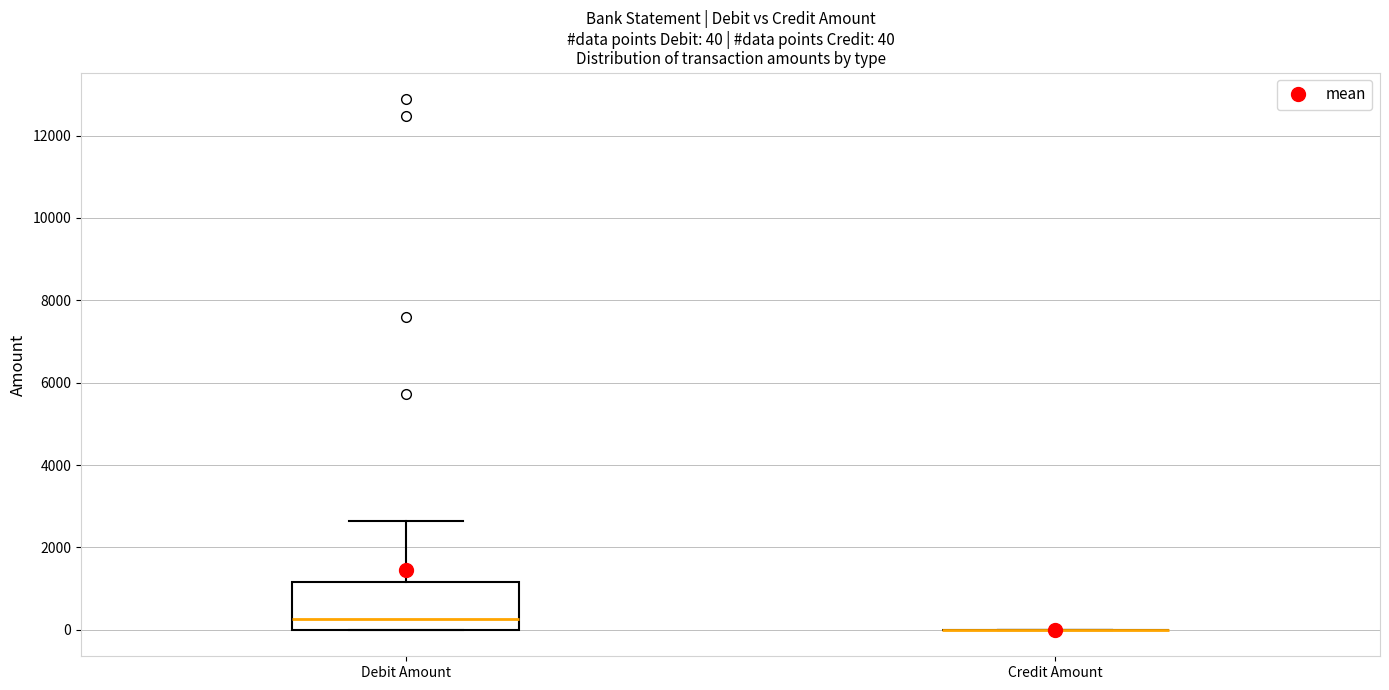

Comparing the boxes themselves (not the whiskers), which one is the tallest?

Debit Amount